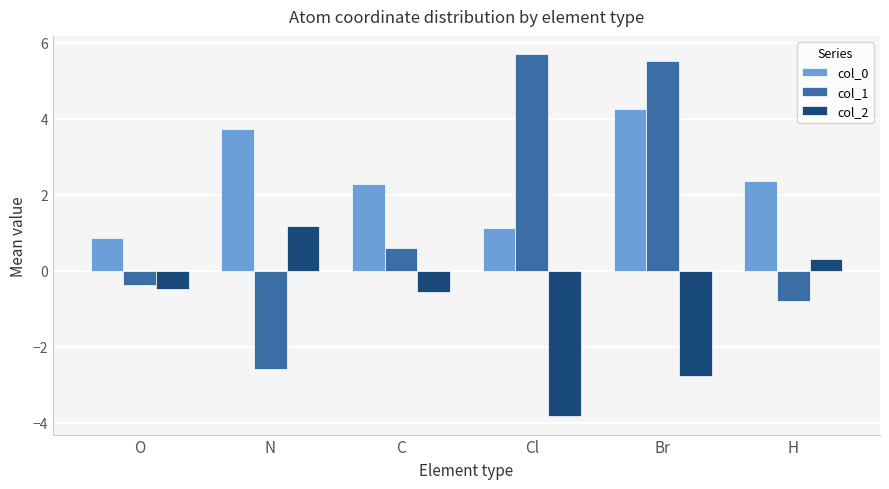

What is the difference between the highest and lowest values at C?

2.8